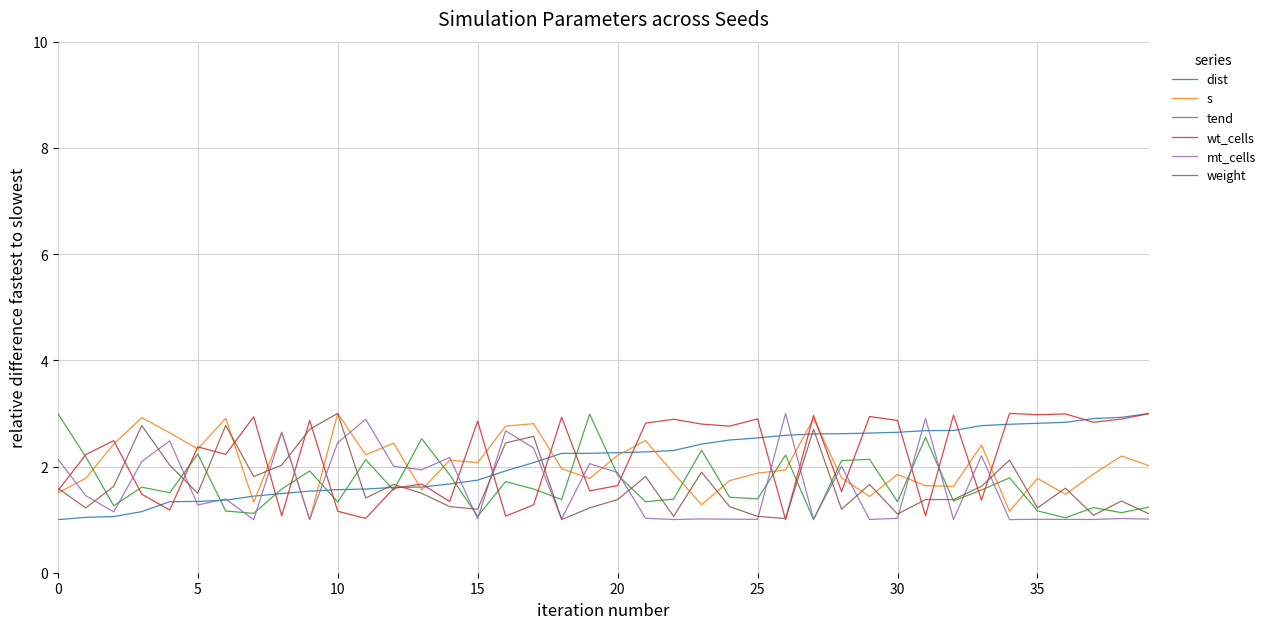

What is the lowest value of the weight series?

1.0